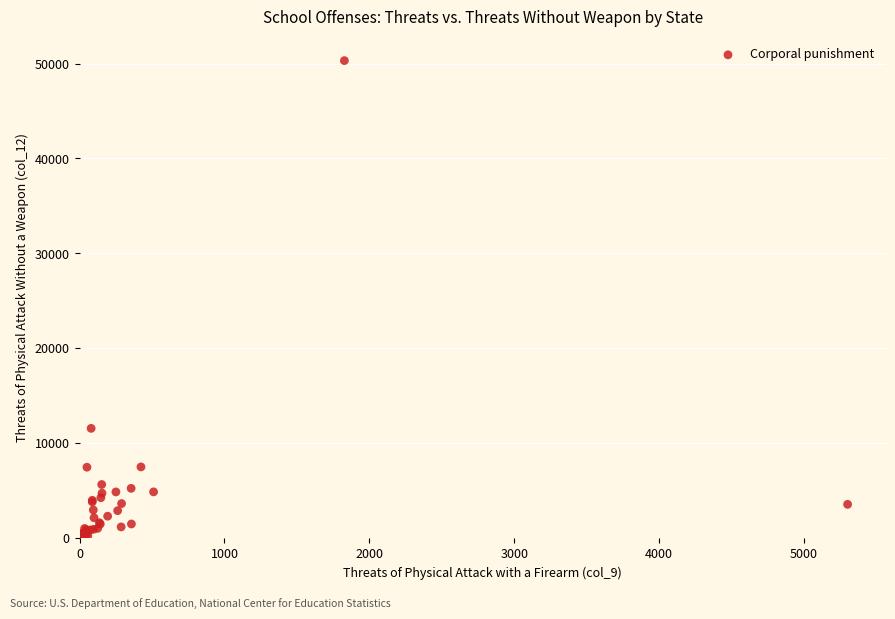

What Y value in the scatter plot is closest to 25286?

11589